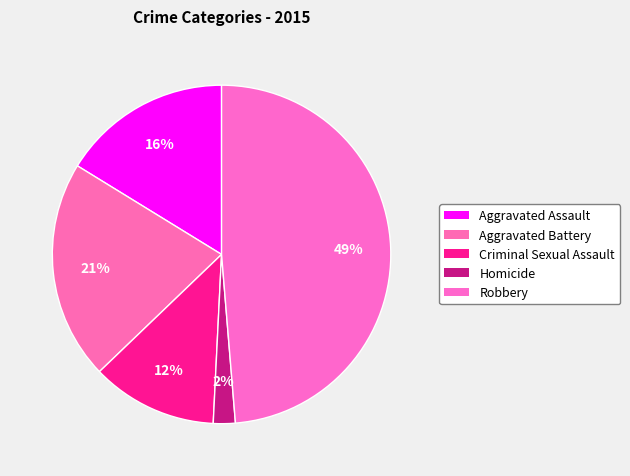

Is Aggravated Assault the majority of the pie?

No